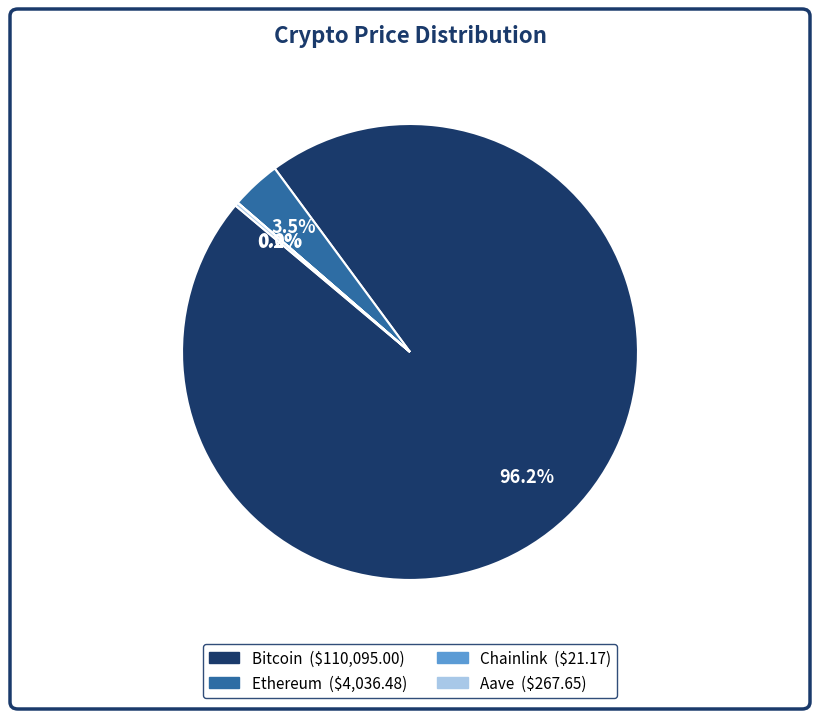

Between Ethereum and Bitcoin, which is larger?

Bitcoin